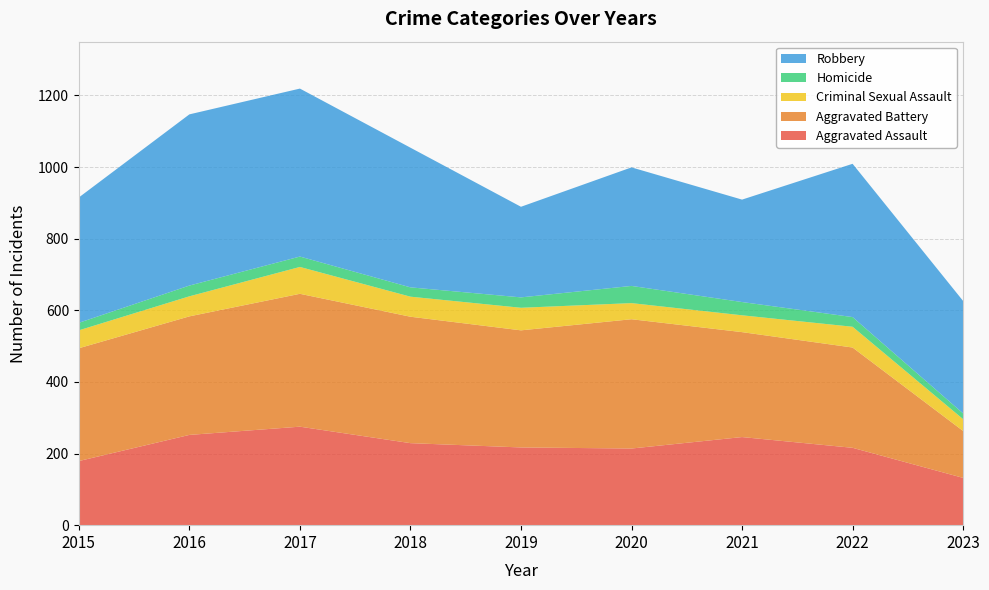

Reading left to right, extract all data points from this chart.

Aggravated Assault: 2015=179	2016=252	2017=275	2018=229	2019=217	2020=214	2021=246	2022=216	2023=132
Aggravated Battery: 2015=315	2016=331	2017=371	2018=353	2019=327	2020=361	2021=293	2022=280	2023=131
Criminal Sexual Assault: 2015=50	2016=56	2017=75	2018=56	2019=63	2020=45	2021=47	2022=58	2023=33
Homicide: 2015=21	2016=30	2017=29	2018=26	2019=29	2020=48	2021=37	2022=27	2023=16
Robbery: 2015=350	2016=478	2017=469	2018=390	2019=253	2020=331	2021=286	2022=428	2023=314